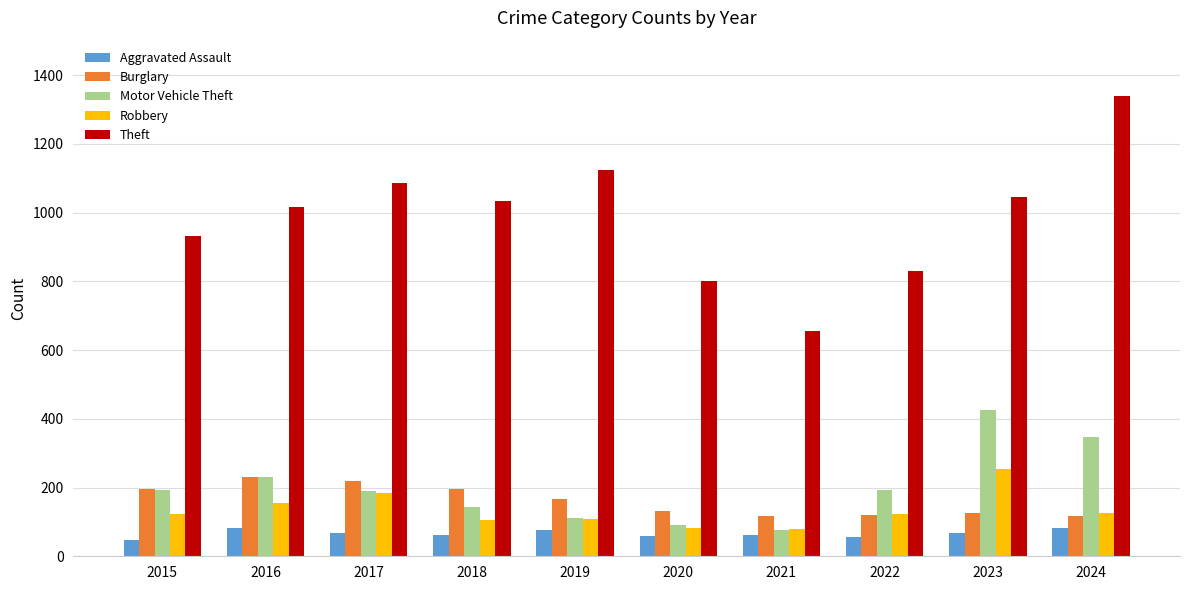

Between 2015 and 2024, which series saw the biggest shift?

Theft